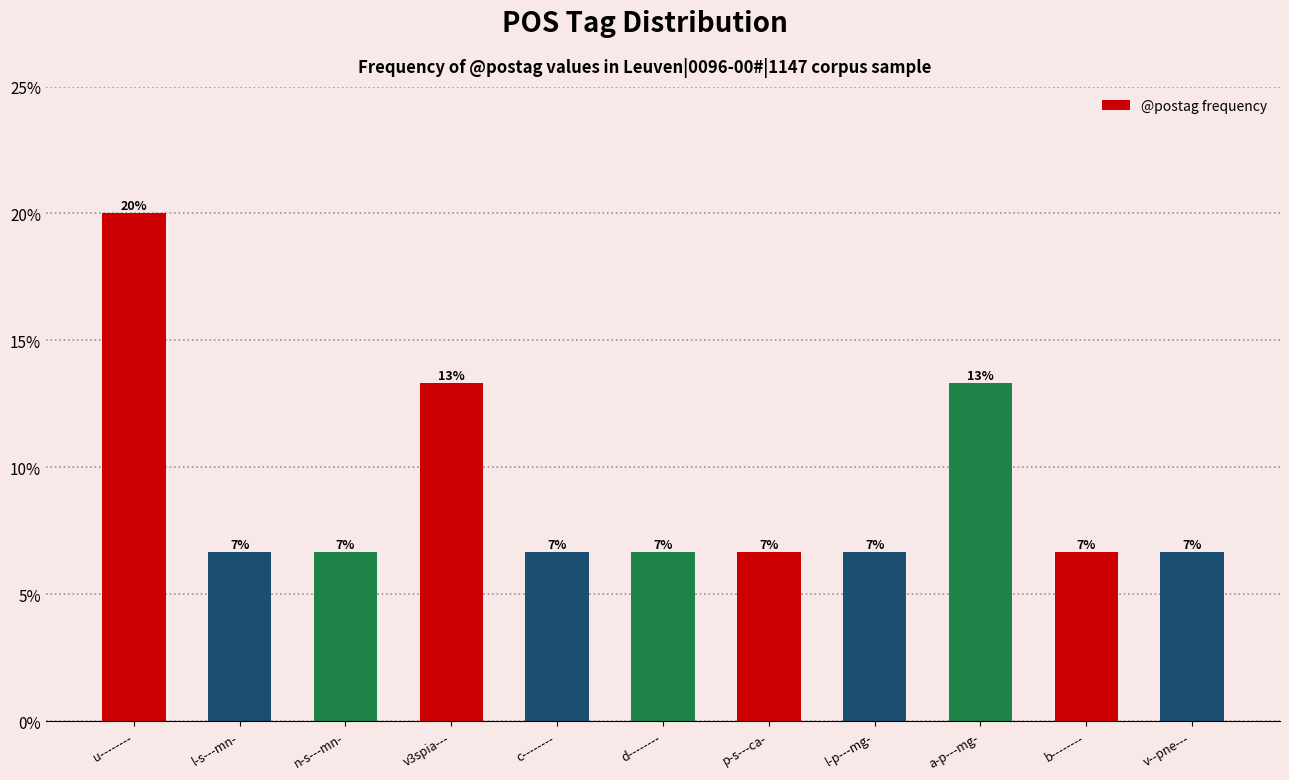

What is the greatest value displayed?

20.0